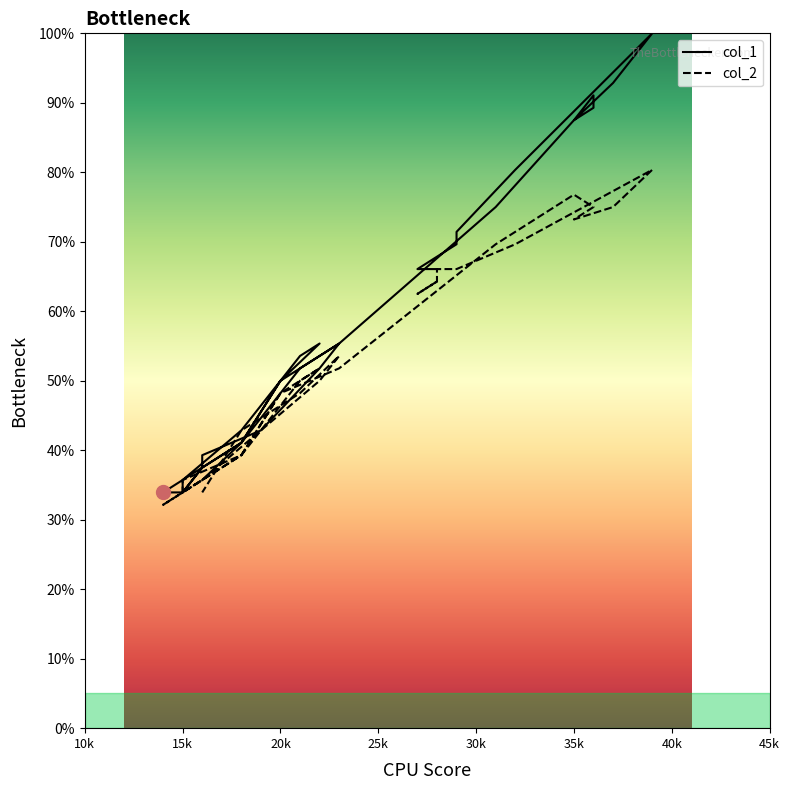

What is the difference between the maximum and minimum values in the col_1 series?

66.1